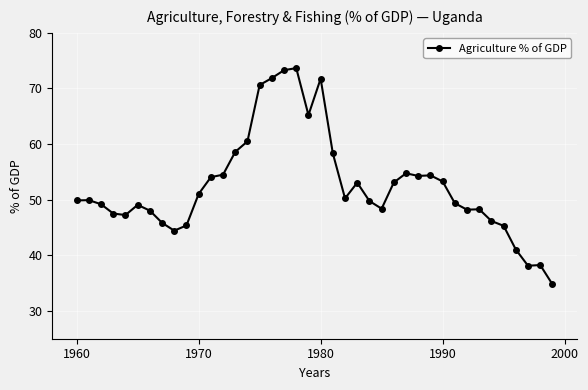

What is the value of the 4th point from the left?

47.5